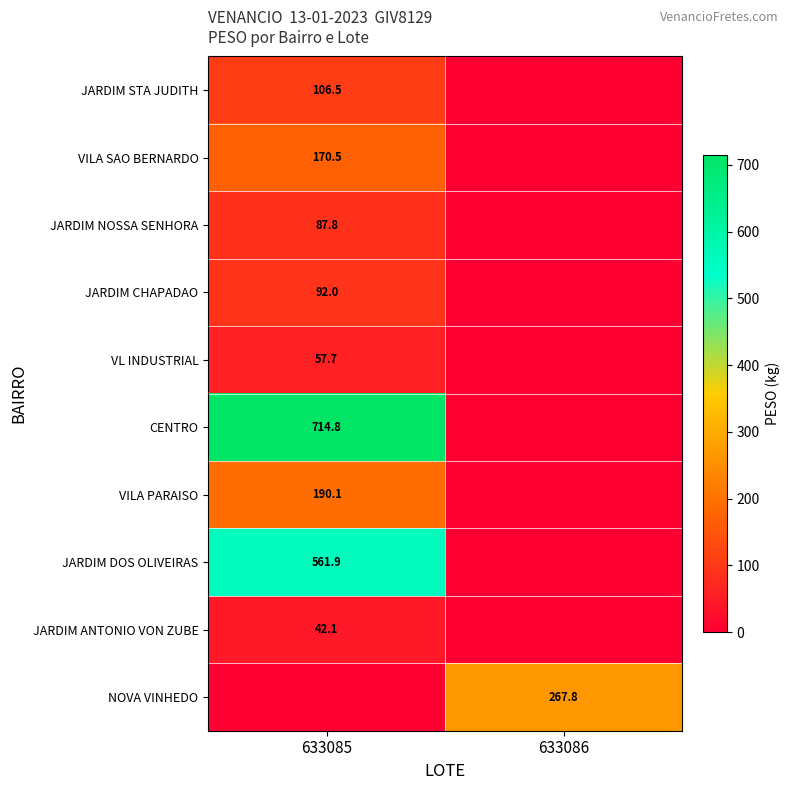

The VL INDUSTRIAL series shows 40.2 at 633085. True or false?

False